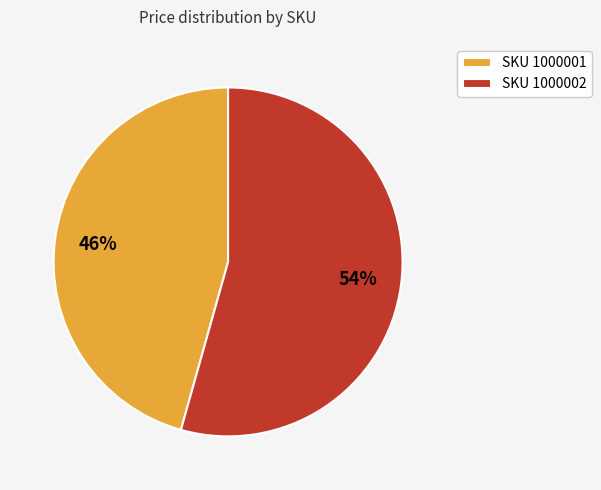

Do SKU 1000002 and SKU 1000001 together represent more than half of the pie?

Yes